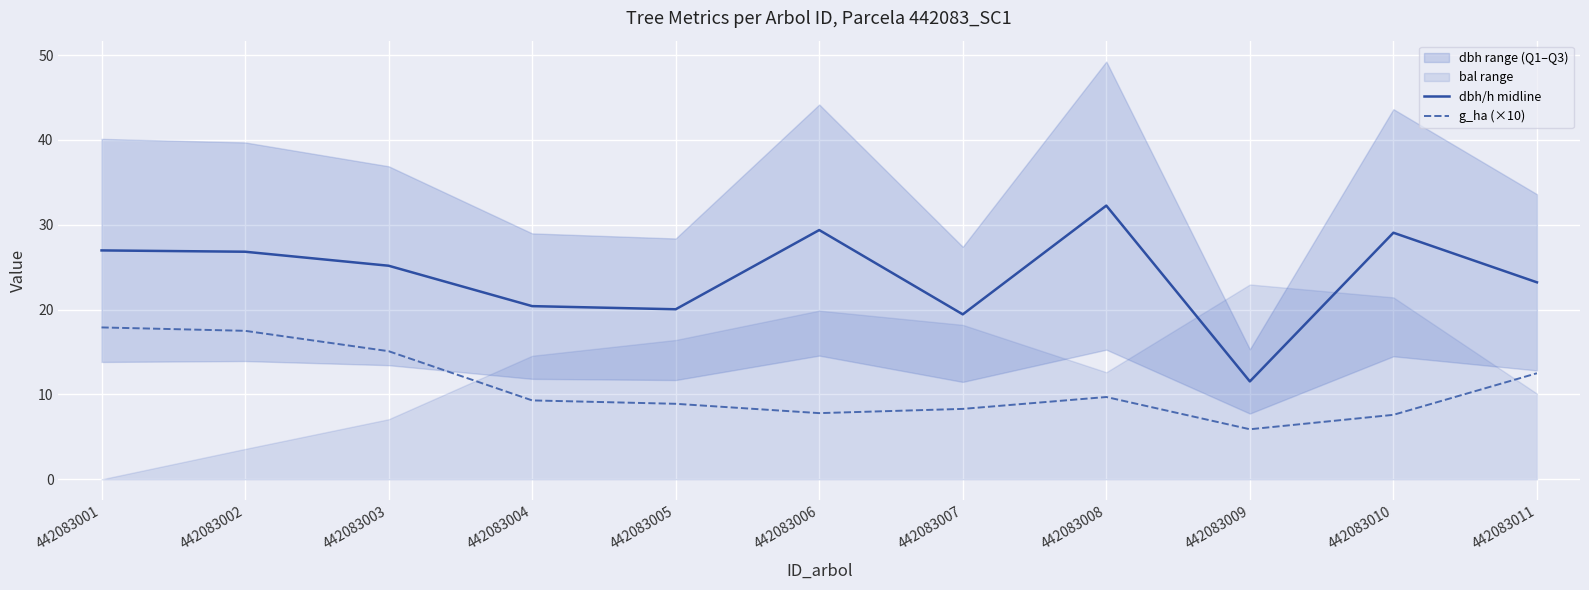

What is the total value across all series at 442083001?

44.9